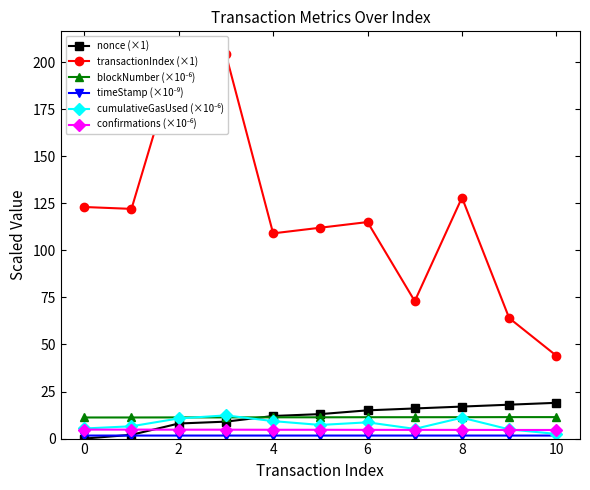

What is the highest value of the nonce (×1) series?

19.0